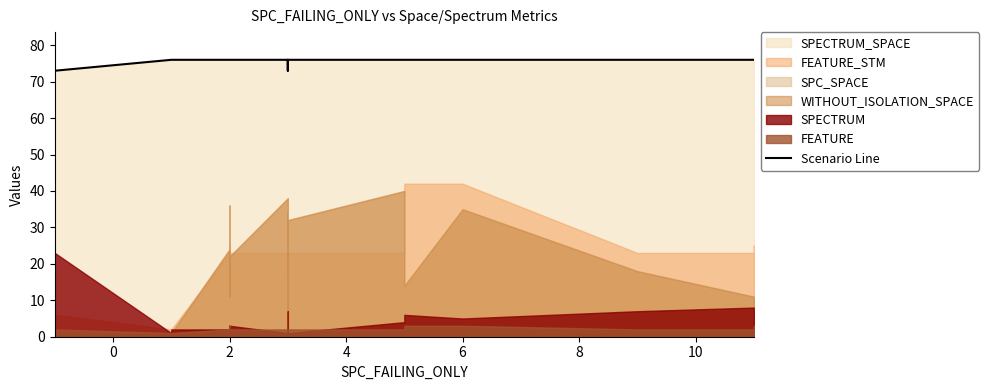

What is the sum of all values?

1818